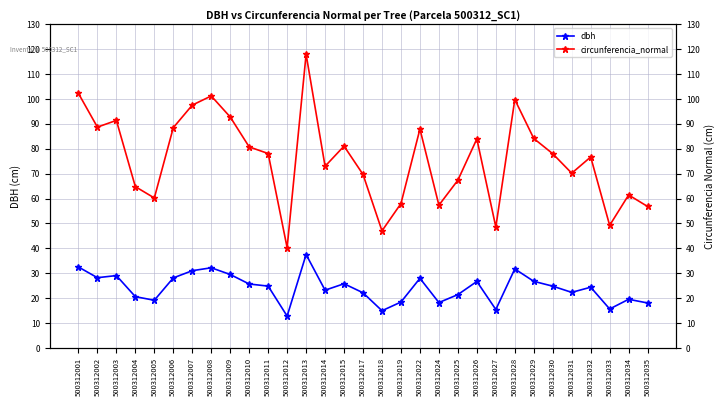

What is the difference between the highest and lowest values at 500312012?

27.5